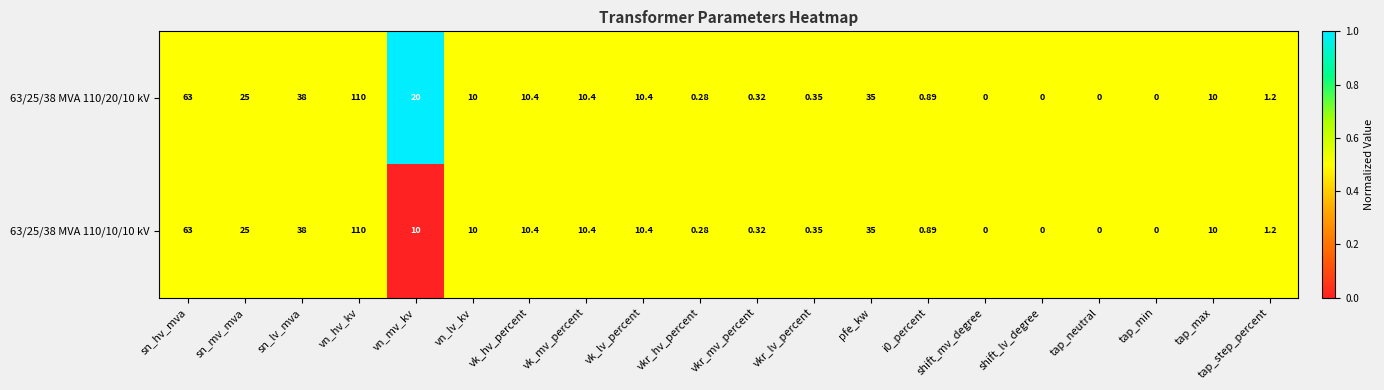

How many distinct data groups are displayed?

2